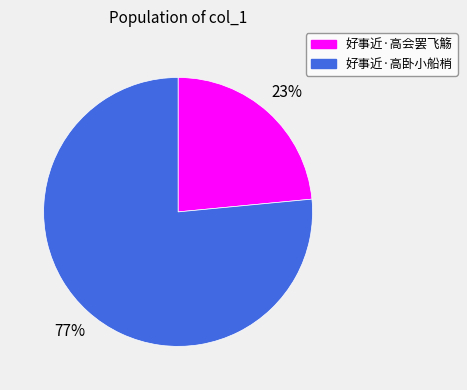

Which slice is the smallest?

好事近·高会罢飞觞